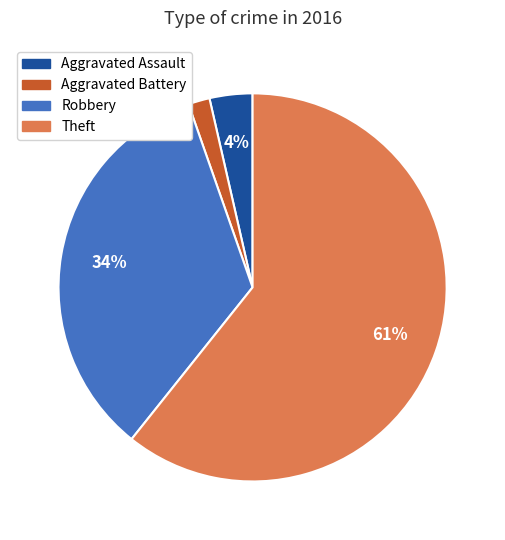

How many segments does this pie chart have?

4